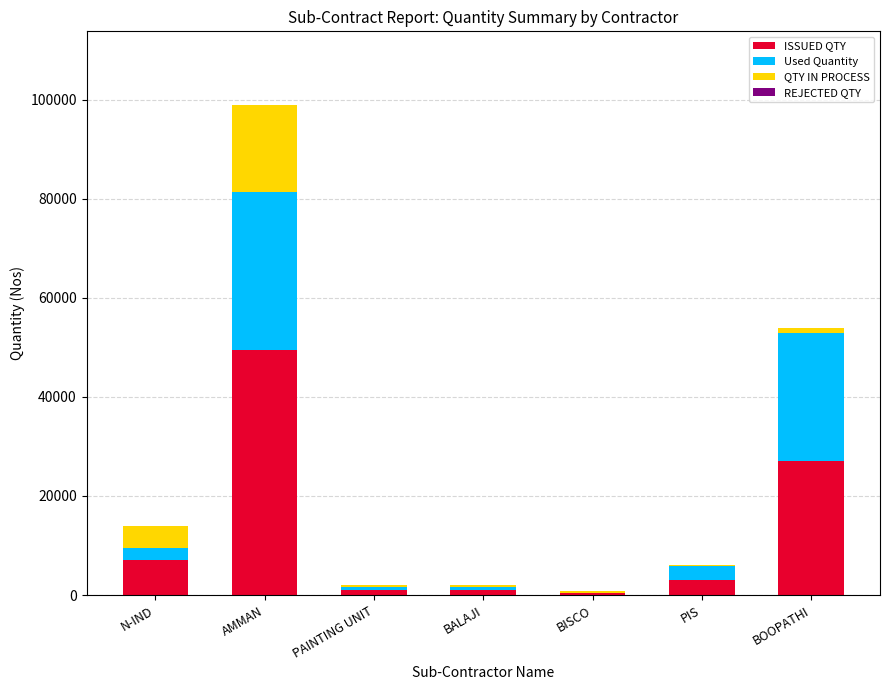

What is the total value across all series at AMMAN?

98984